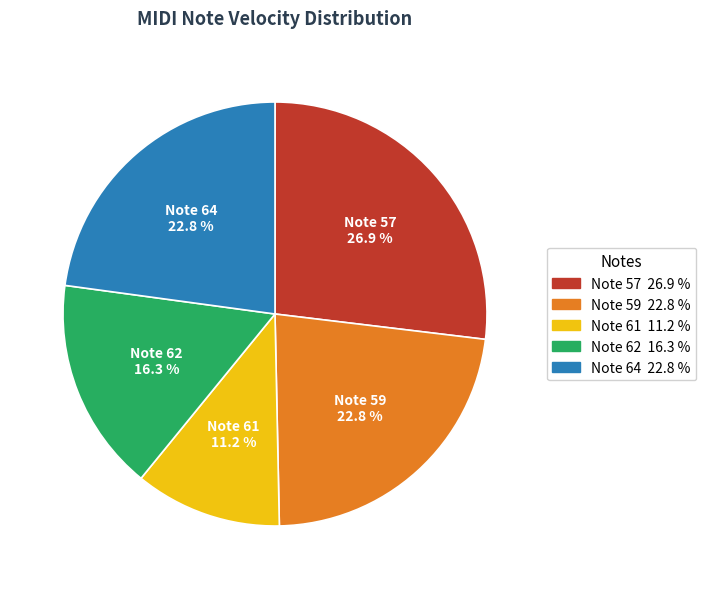

Which slice is the smallest?

Note 61